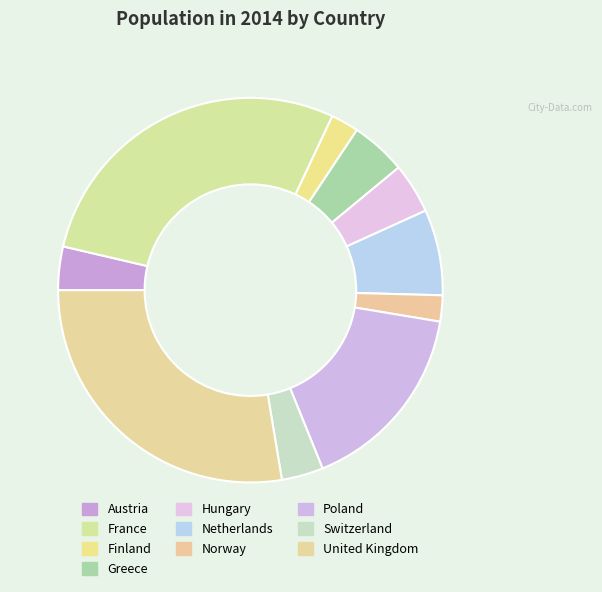

How many slices are in this pie chart?

10